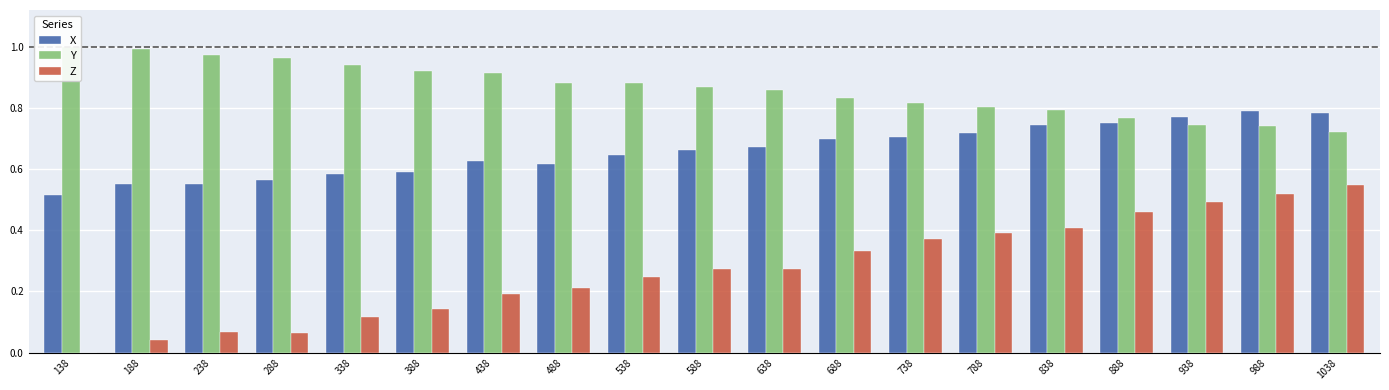

At which label does Z reach its peak?

1038